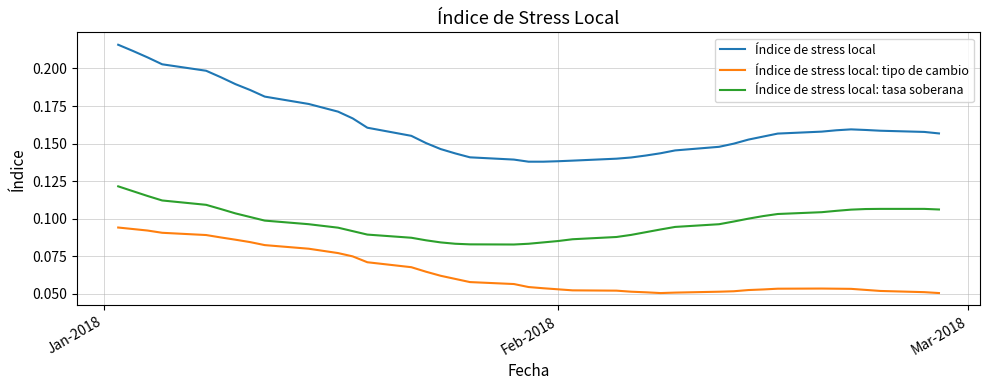

True or false: Índice de stress local and Índice de stress local: tipo de cambio cross at least once.

False